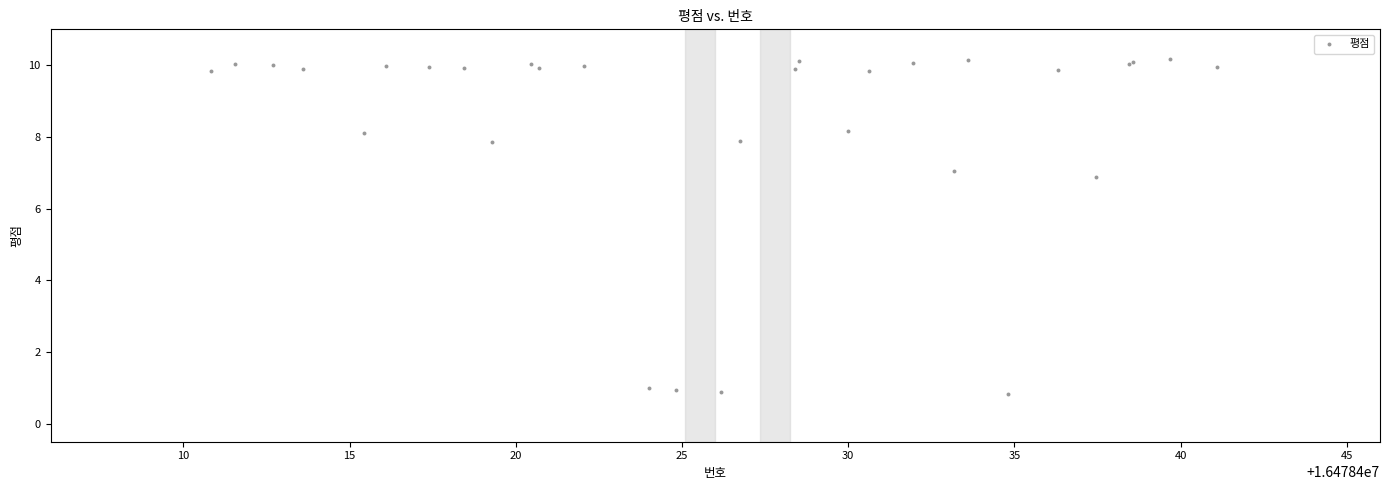

What Y value in the scatter plot is closest to 5?

6.9